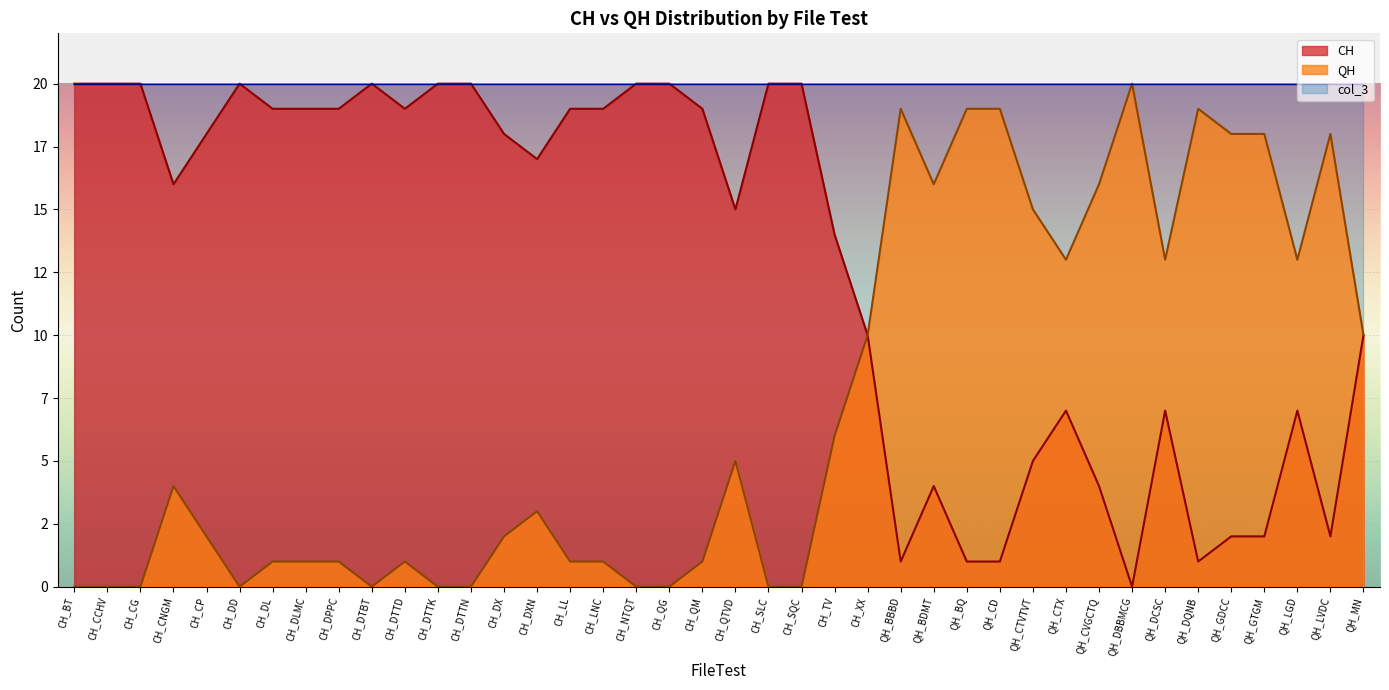

The value of QH at CH_DTTK is 0. True or false?

True